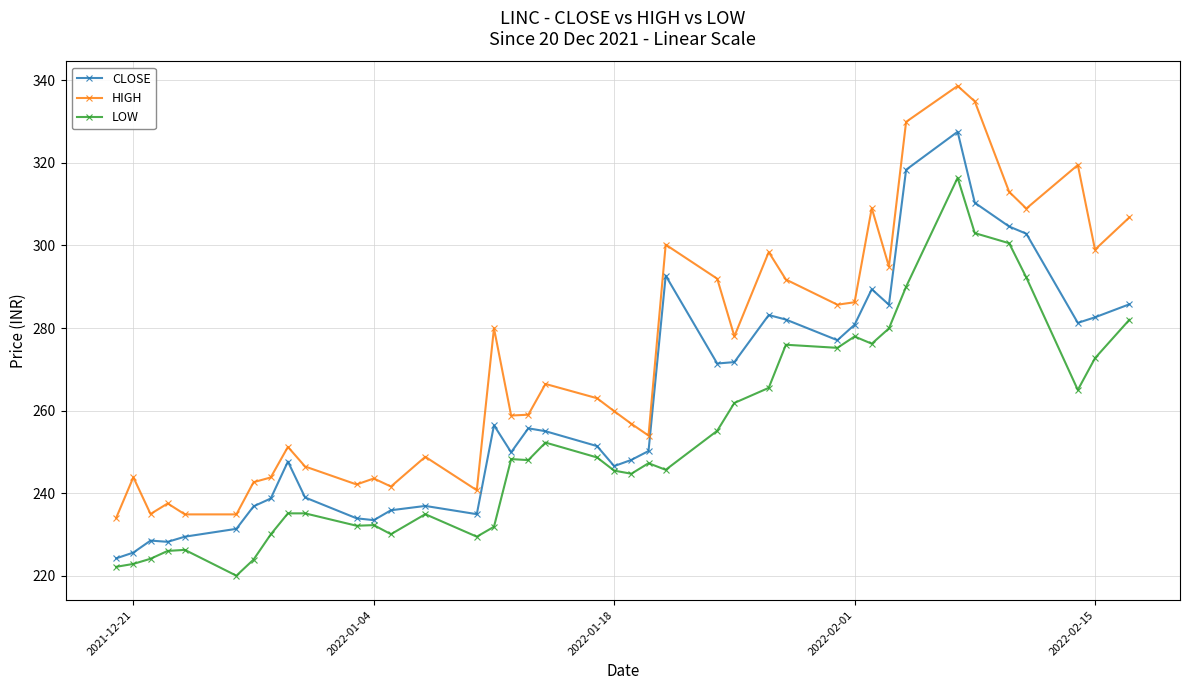

True or false: LOW and HIGH cross at least once.

False